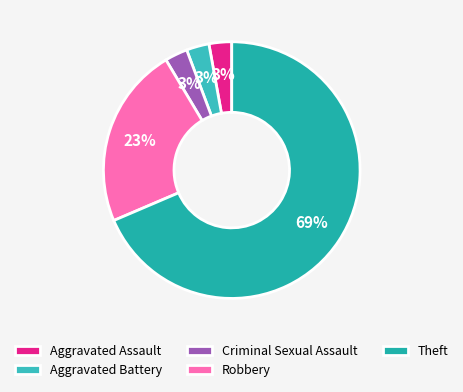

Which category accounts for the majority?

Theft